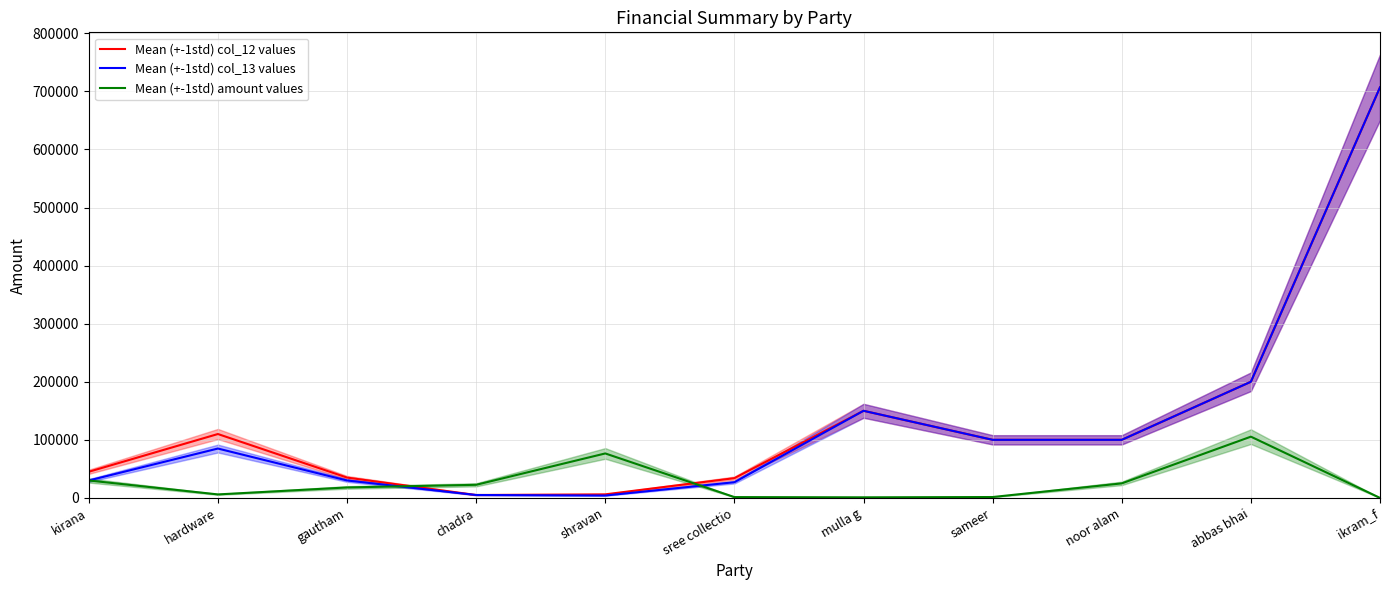

What is the value of the Mean (+-1std) col_12 values point at the 6th from the left?

34000